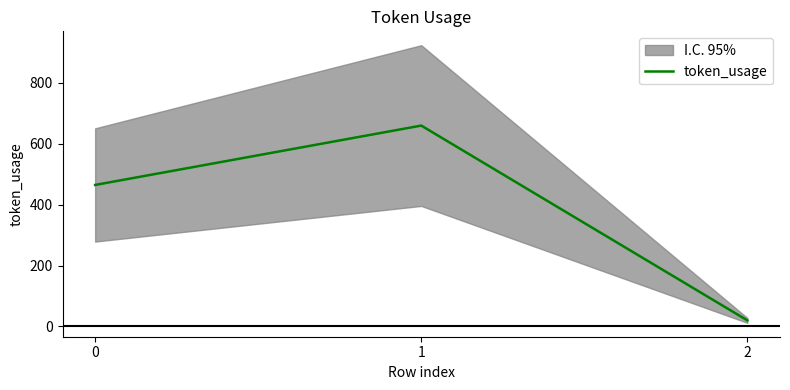

Rank the categories by value from highest to lowest.

1, 0, 2